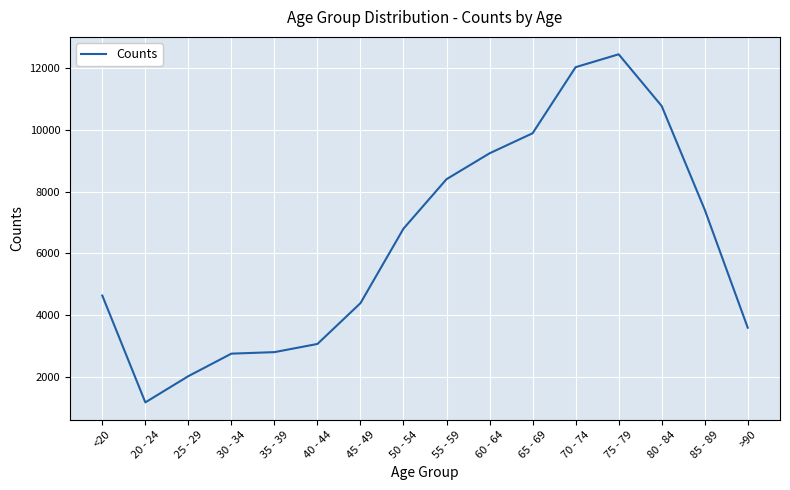

The value at 50 - 54 is 11829. True or false?

False